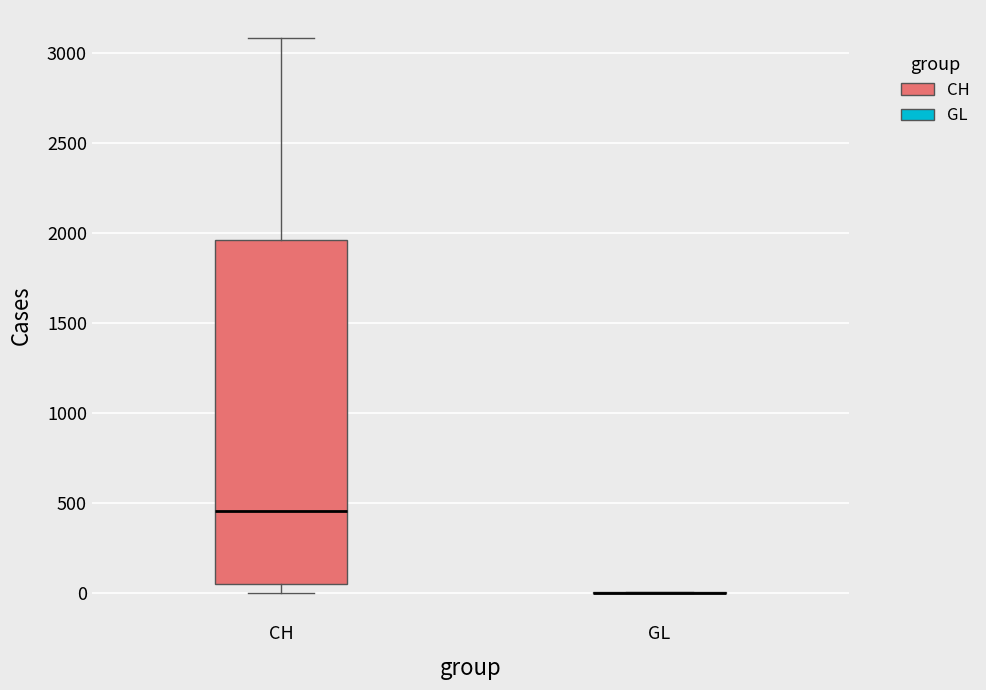

Reading left to right, read every box against the y-axis: the position of its median line, the range the box covers, and the ends of its whiskers. The values are not printed on the chart, so give them approximately, as read against the axis.

CH: median 450, box 50 to 1950, whiskers 0 to 3100
GL: box collapsed to a line at 0, whiskers 0 to 0